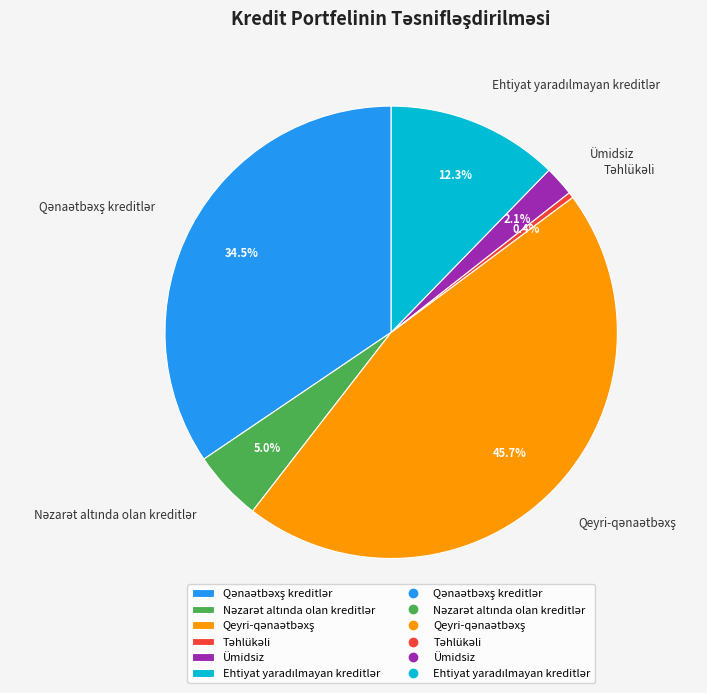

Is there a majority slice in this chart?

No